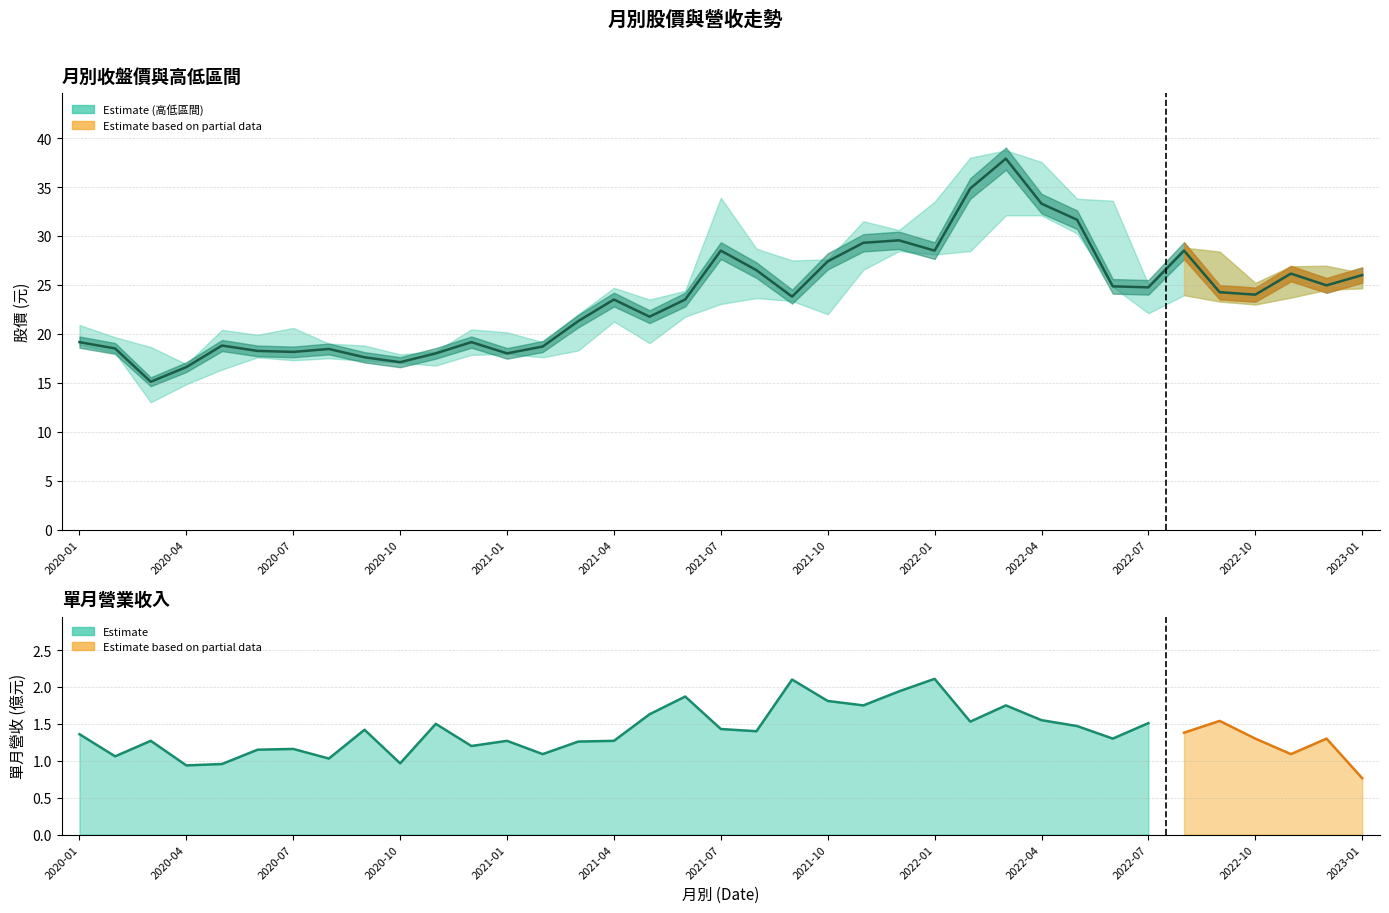

How many categories are shown in the chart?

37